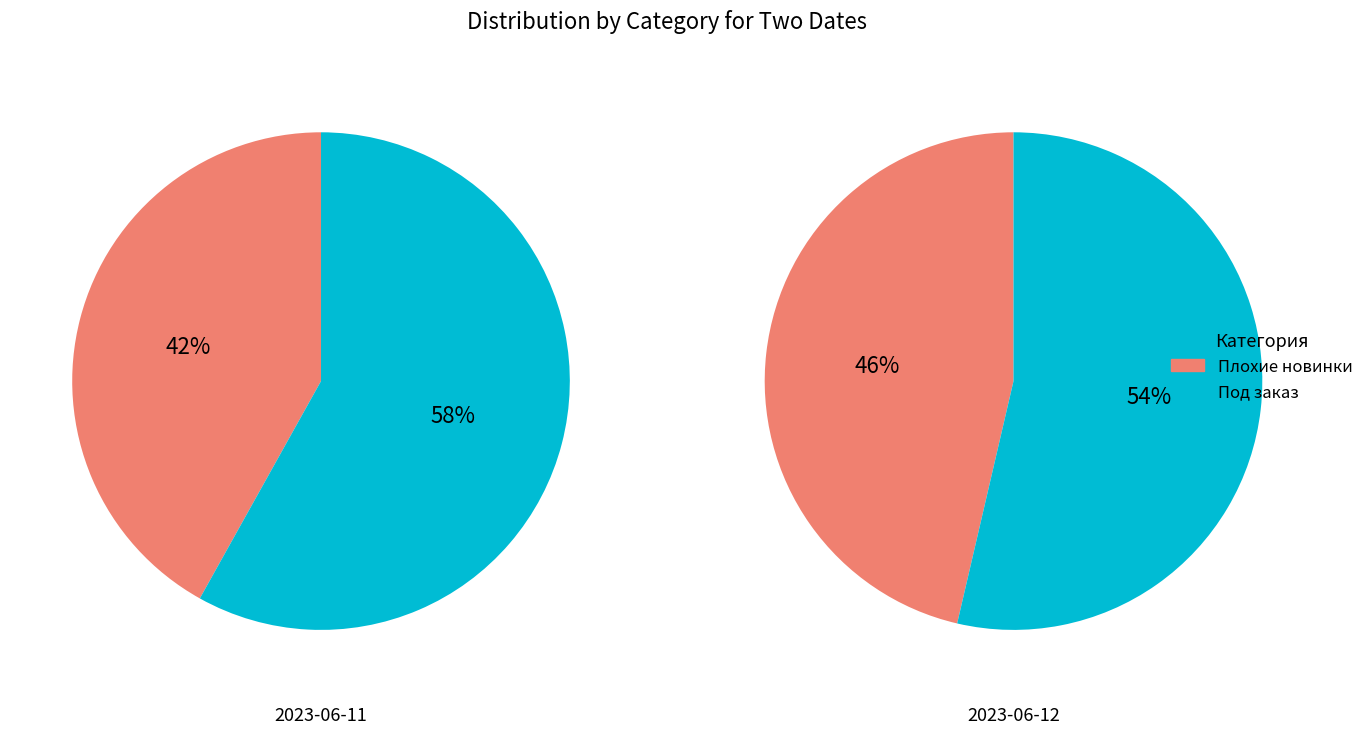

Does any single category account for the majority?

Yes